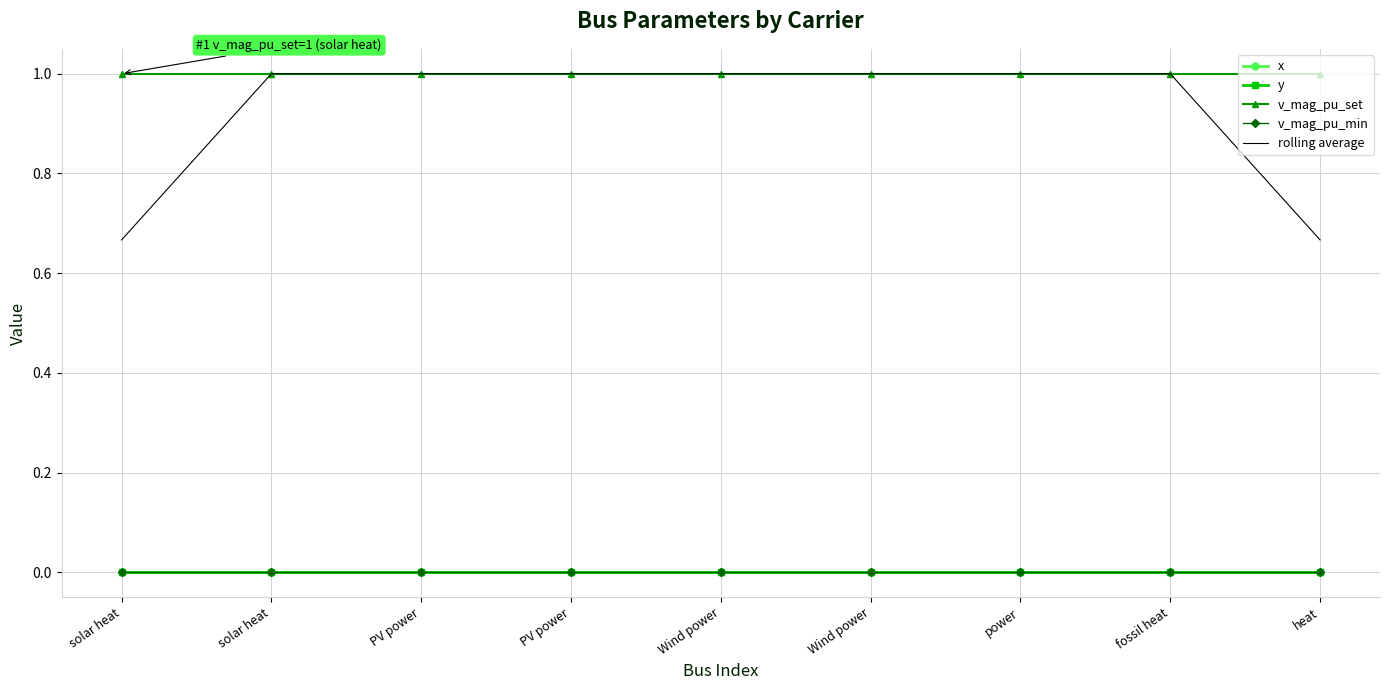

True or false: v_mag_pu_min and x cross at least once.

False